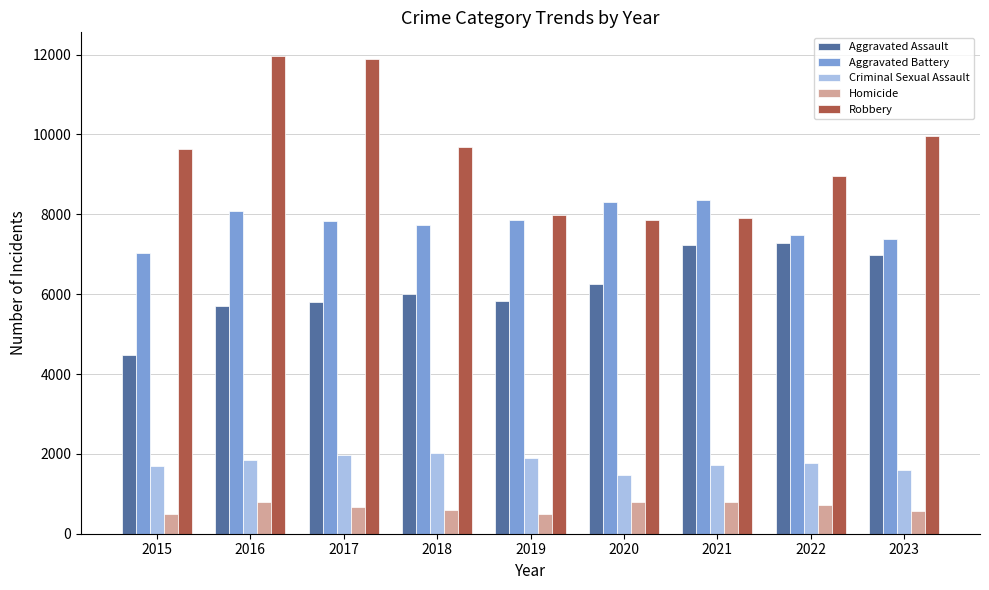

Which series has the largest total across all categories?

Robbery